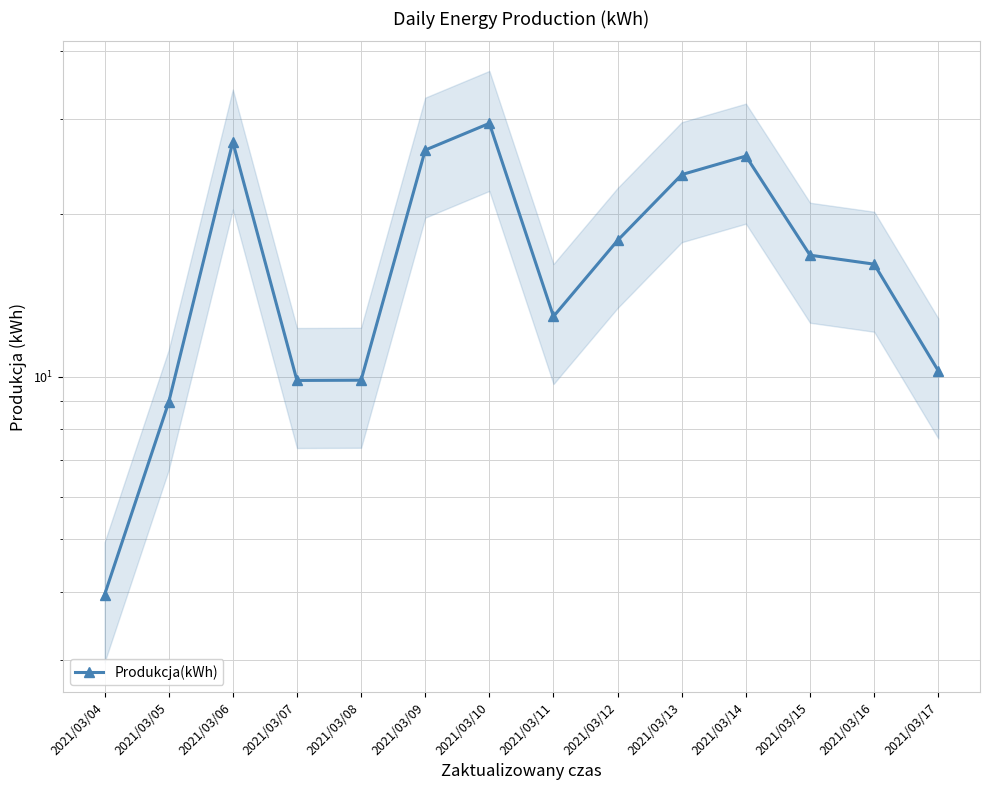

How many data points does each series have?

14